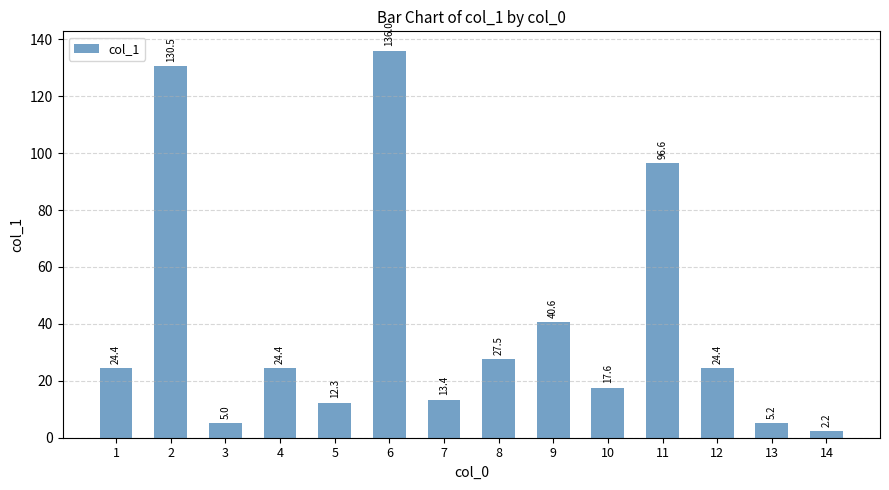

At which label is the value closest to 69?

11